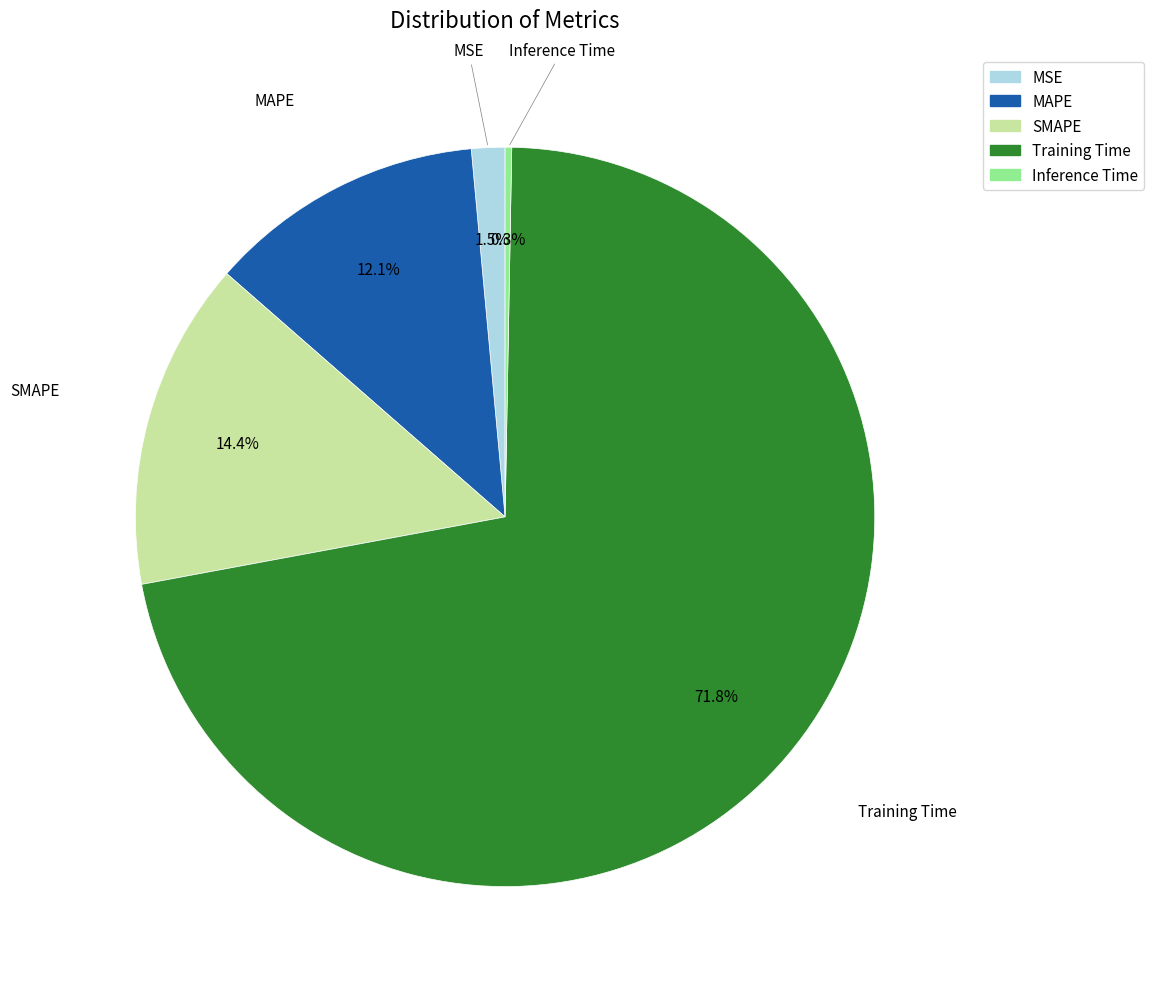

True or false: MAPE accounts for 12% of the total.

True